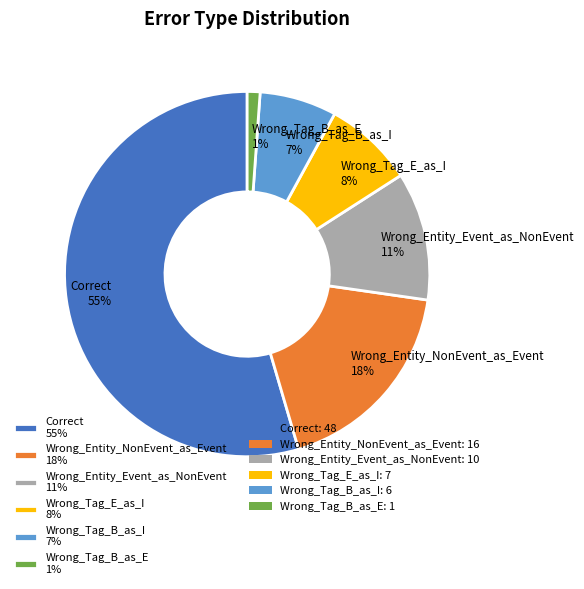

Which has a higher value, Wrong_Tag_B_as_E or Correct?

Correct